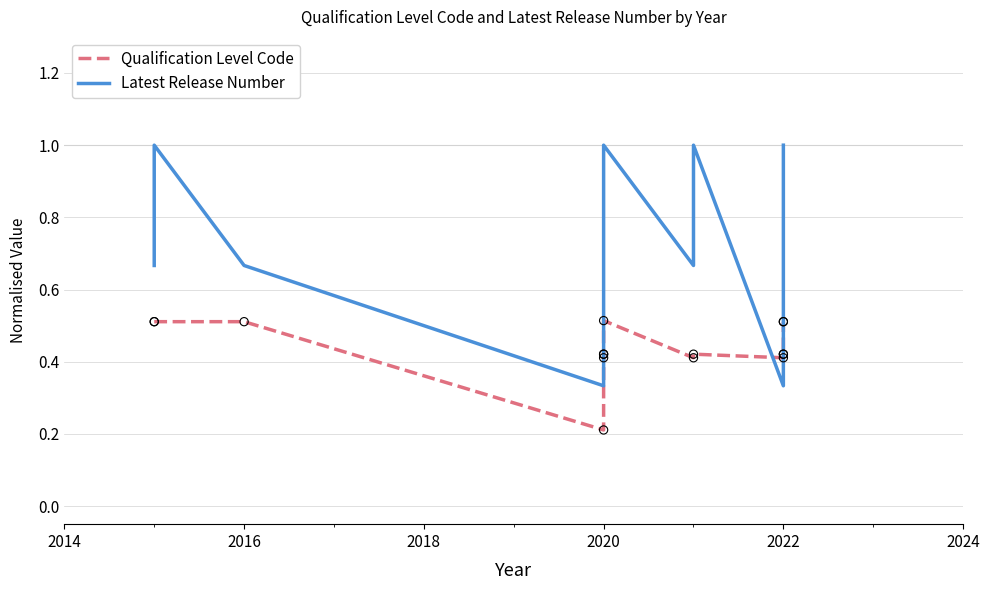

Which series contains the lowest Y value?

Qualification Level Code